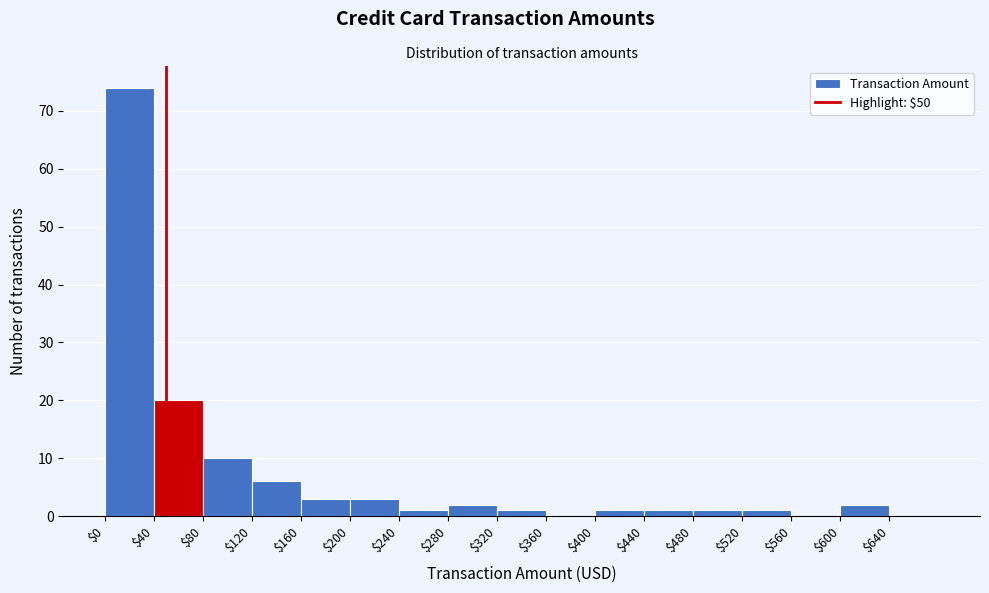

Over which range of the x-axis is the bar tallest?

0 to 40